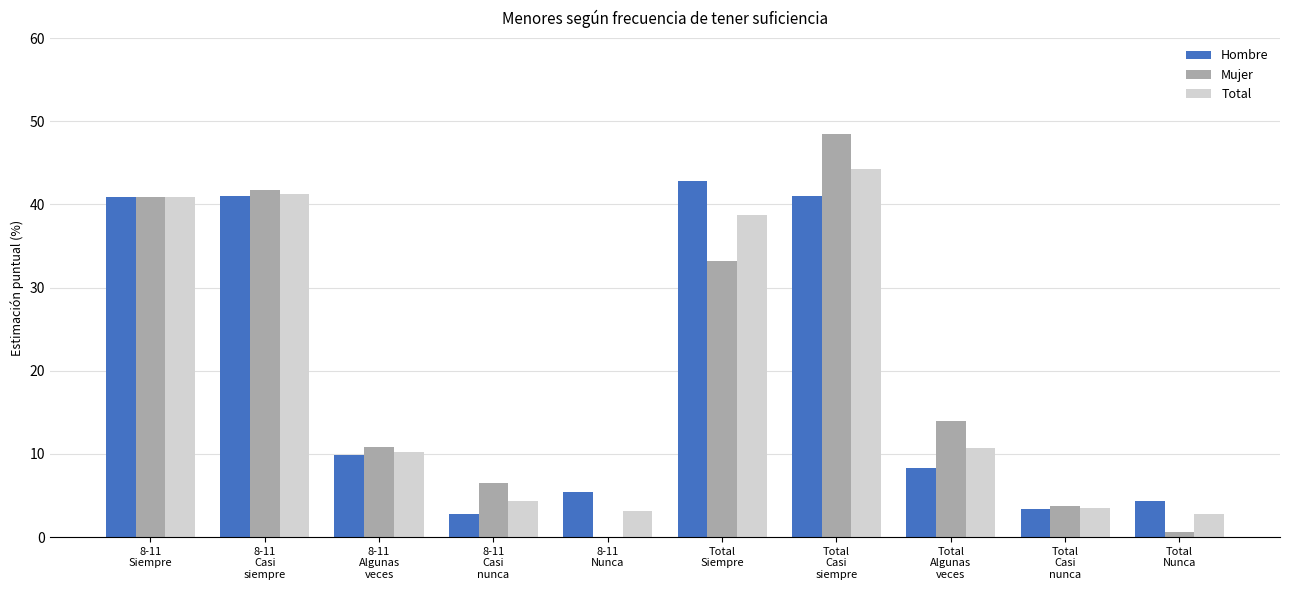

True or false: Total has a value of 10.8 at Total
Algunas
veces.

True